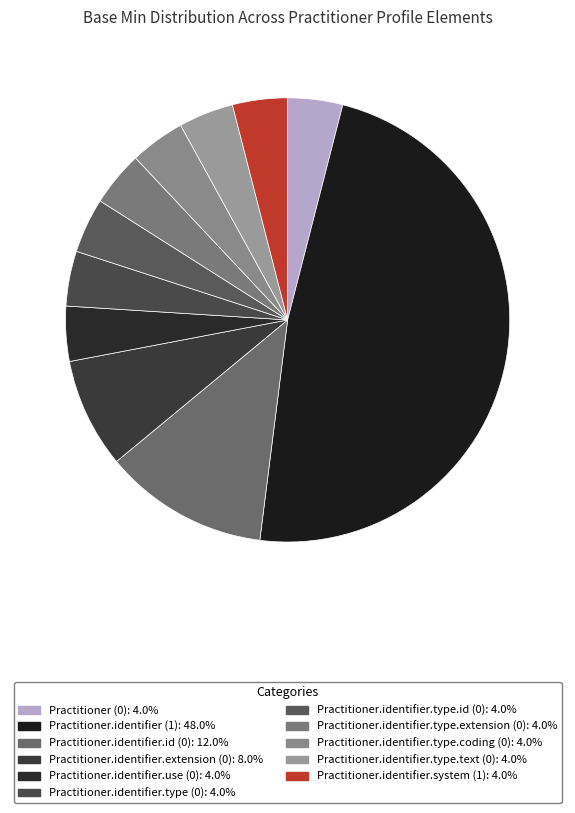

How many segments does this pie chart have?

11